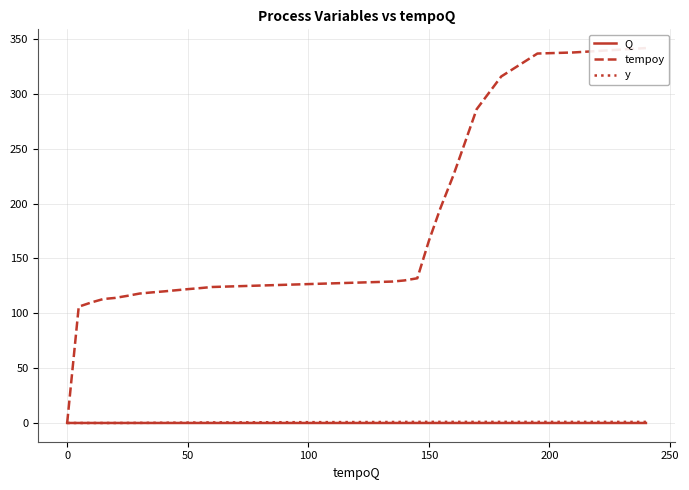

True or false: y and Q intersect in this chart.

True